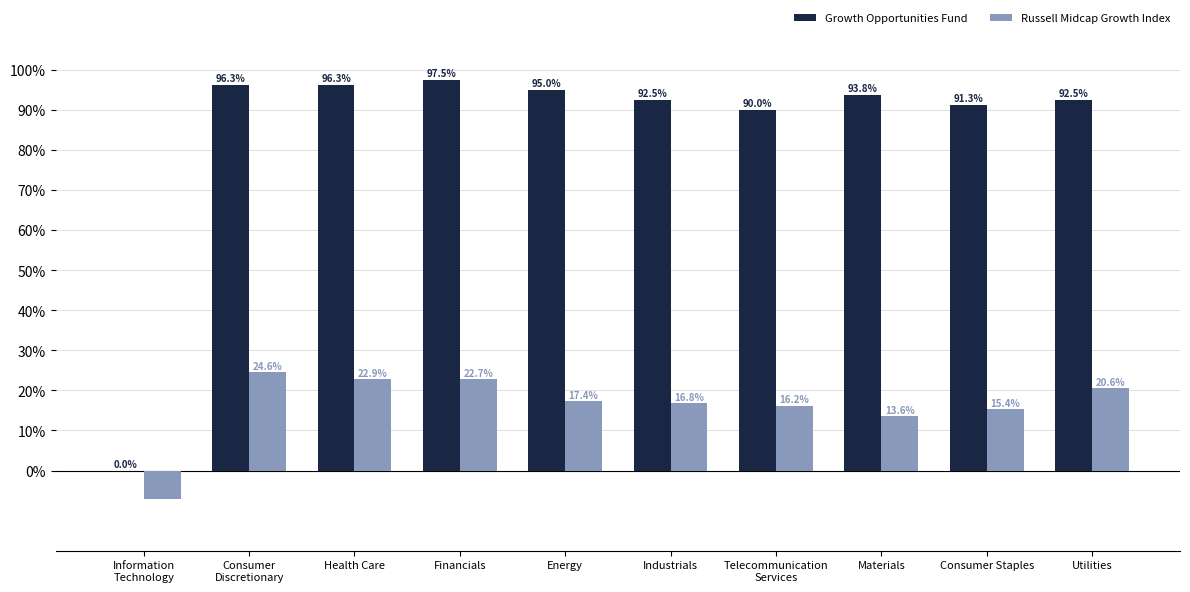

Read the Russell Midcap Growth Index value at Utilities.

20.6